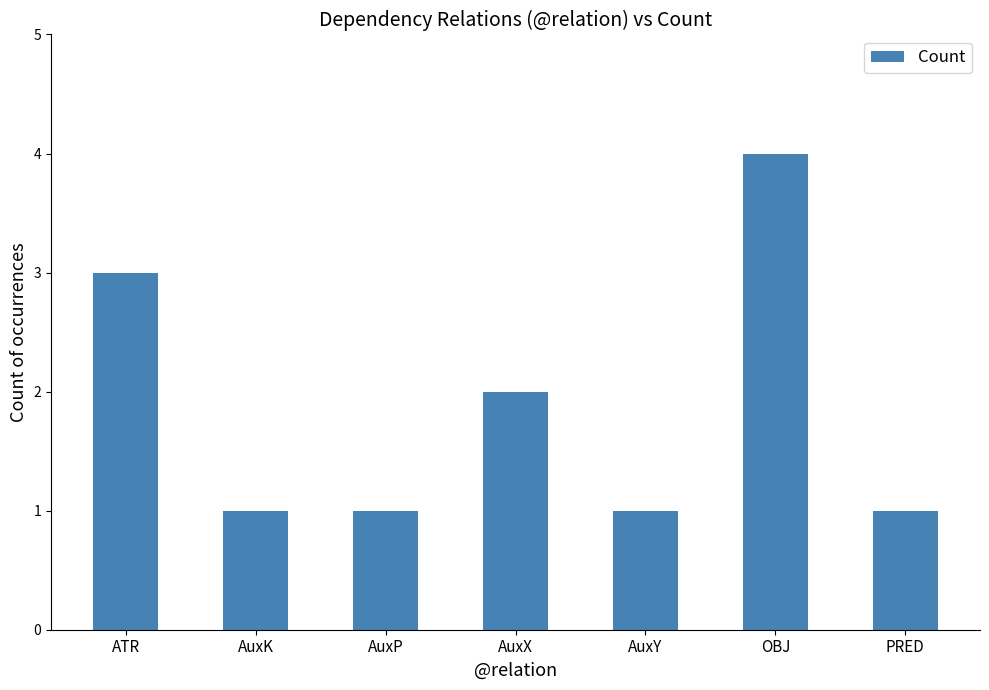

What is the sum of all values?

13